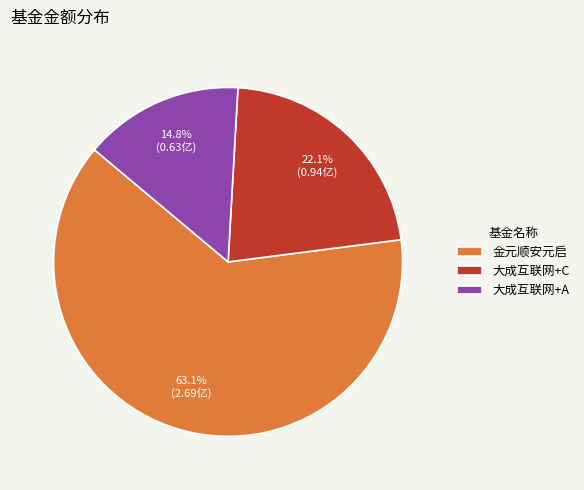

What is the largest slice in the pie chart?

金元顺安元启